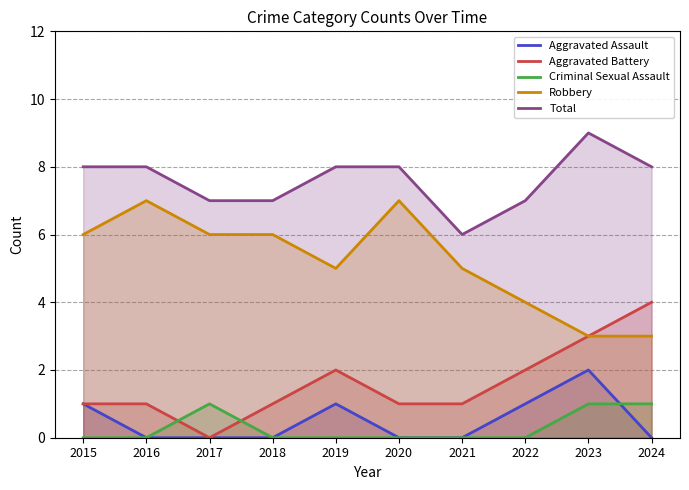

Which has a higher value, 2021 or 2016?

2021